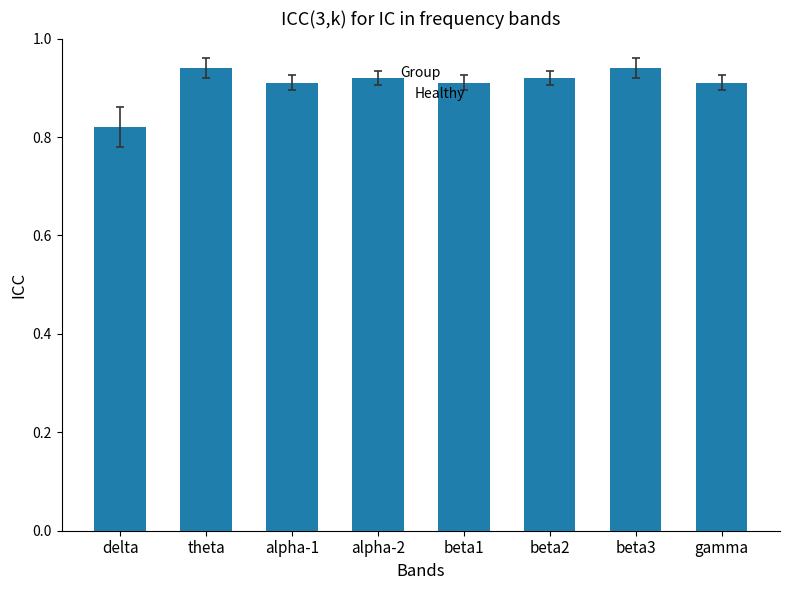

How many values are between 0 and 1?

8